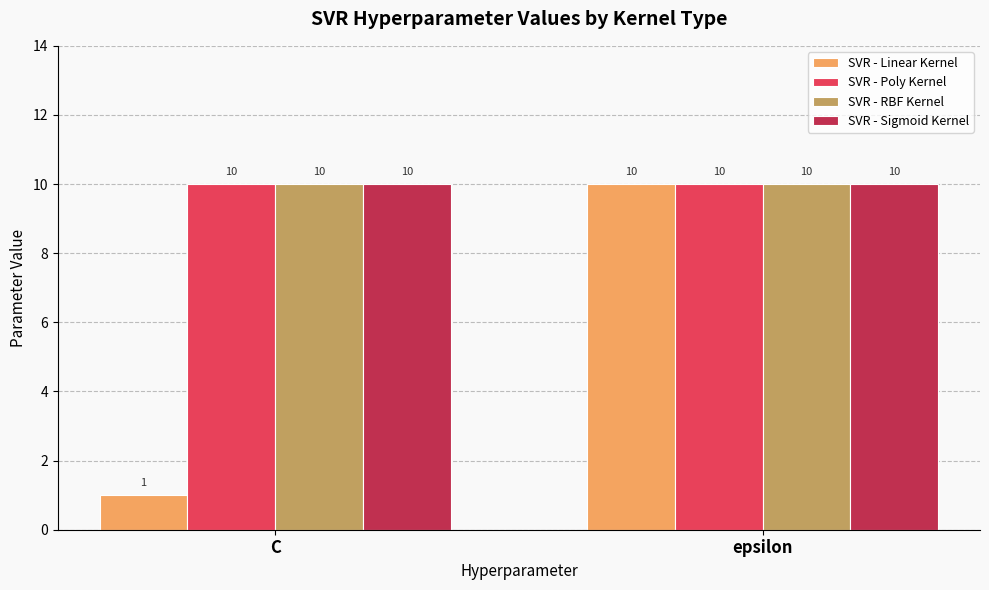

At which category is the sum across all series the highest?

epsilon